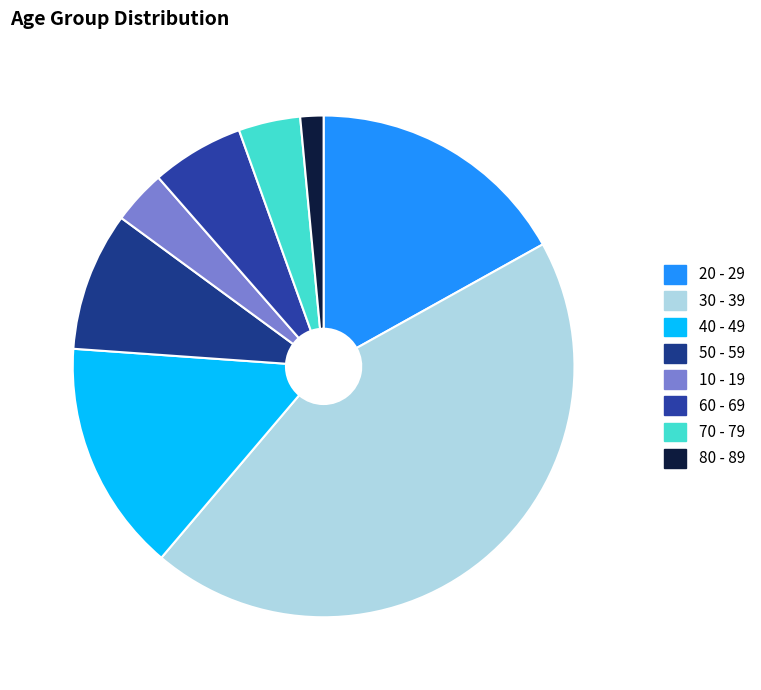

To the nearest percent, what is the difference between the largest and smallest slice percentages?

43%